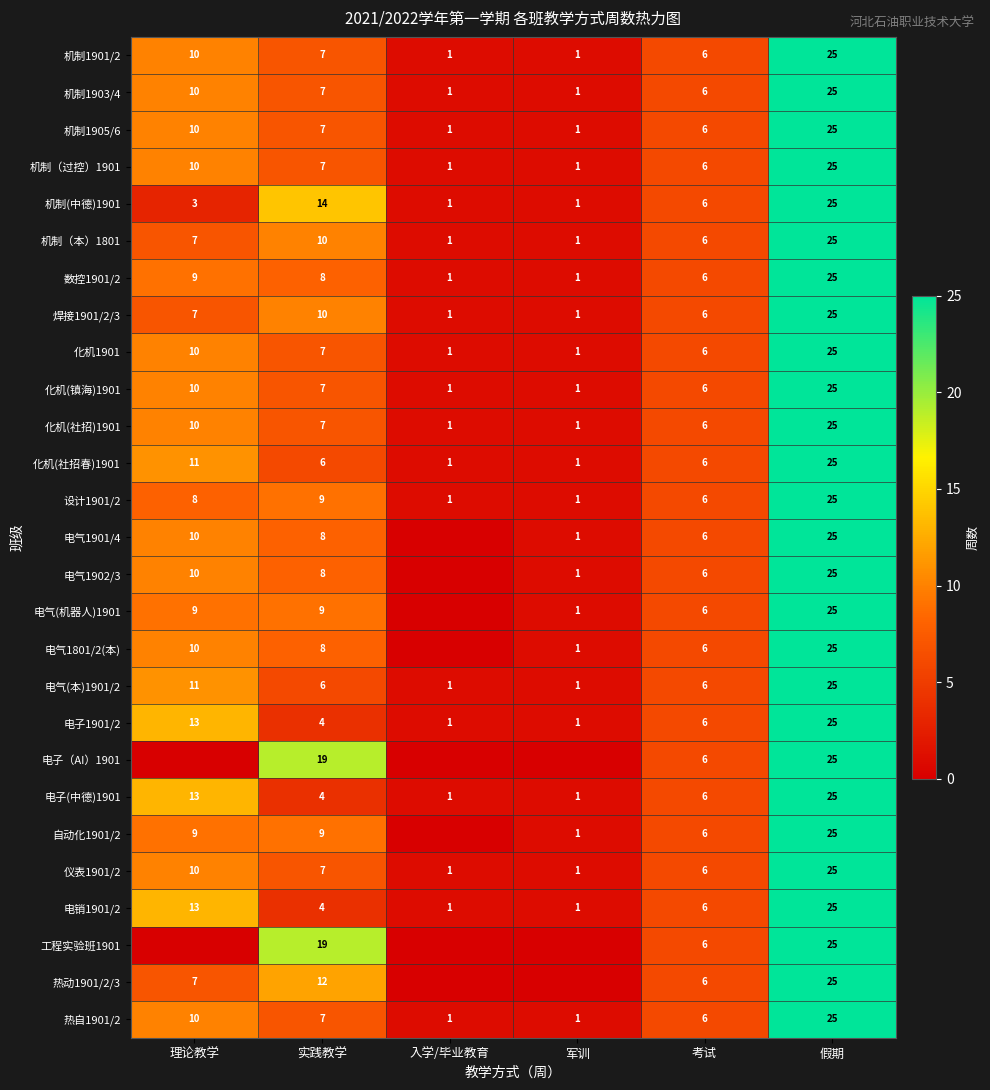

Where is 电销1901/2 nearest to the value 13?

理论教学